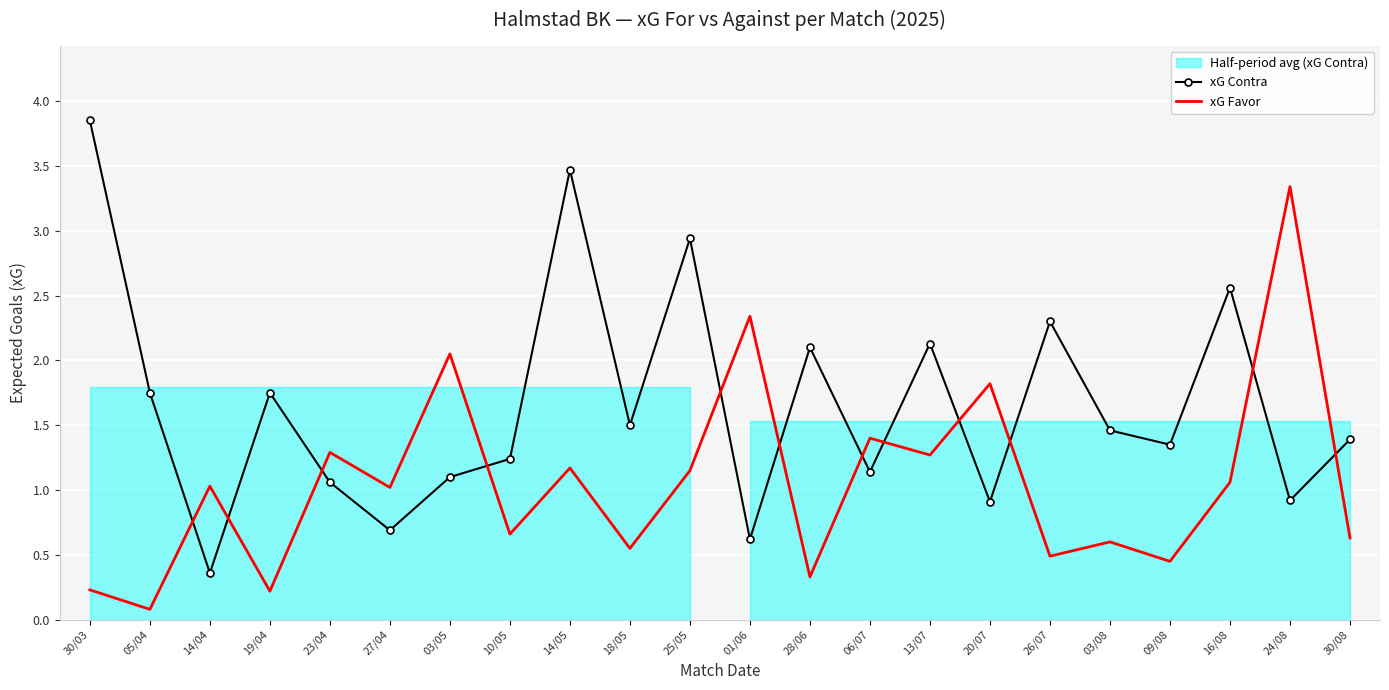

At how many categories does at least one series exceed 2?

10